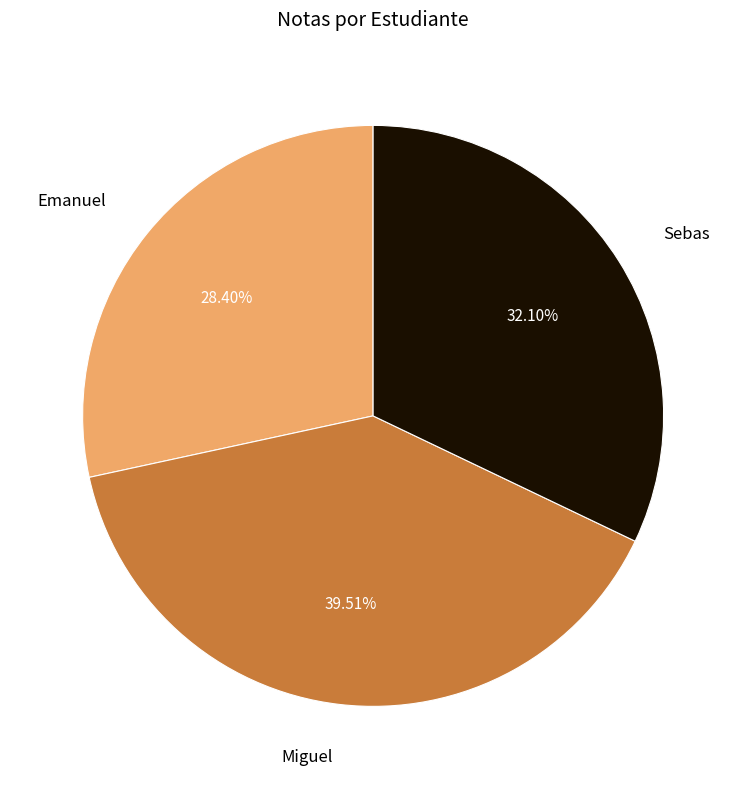

Is there a majority slice in this chart?

No